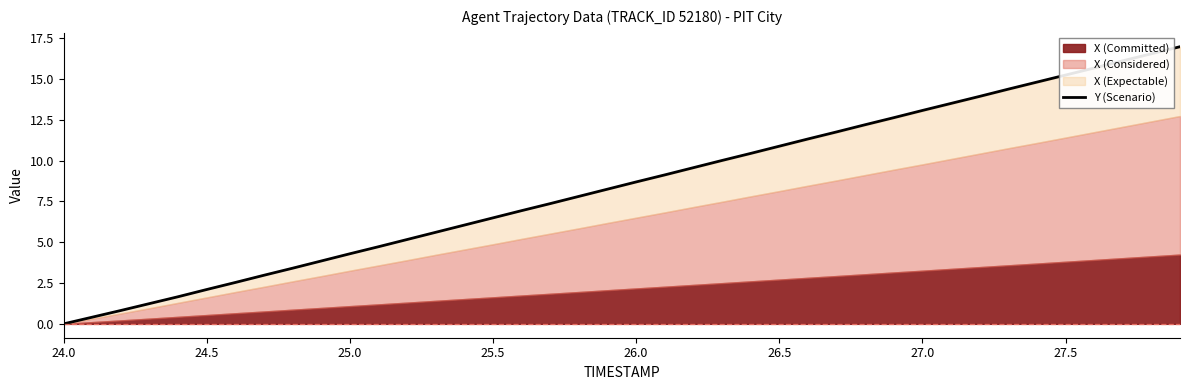

How many lines are shown in the chart?

1